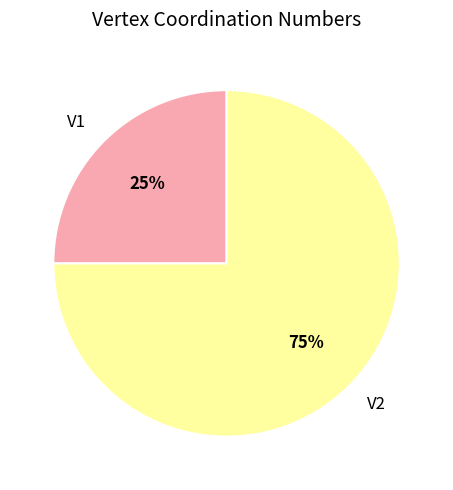

Between V2 and V1, which is larger?

V2